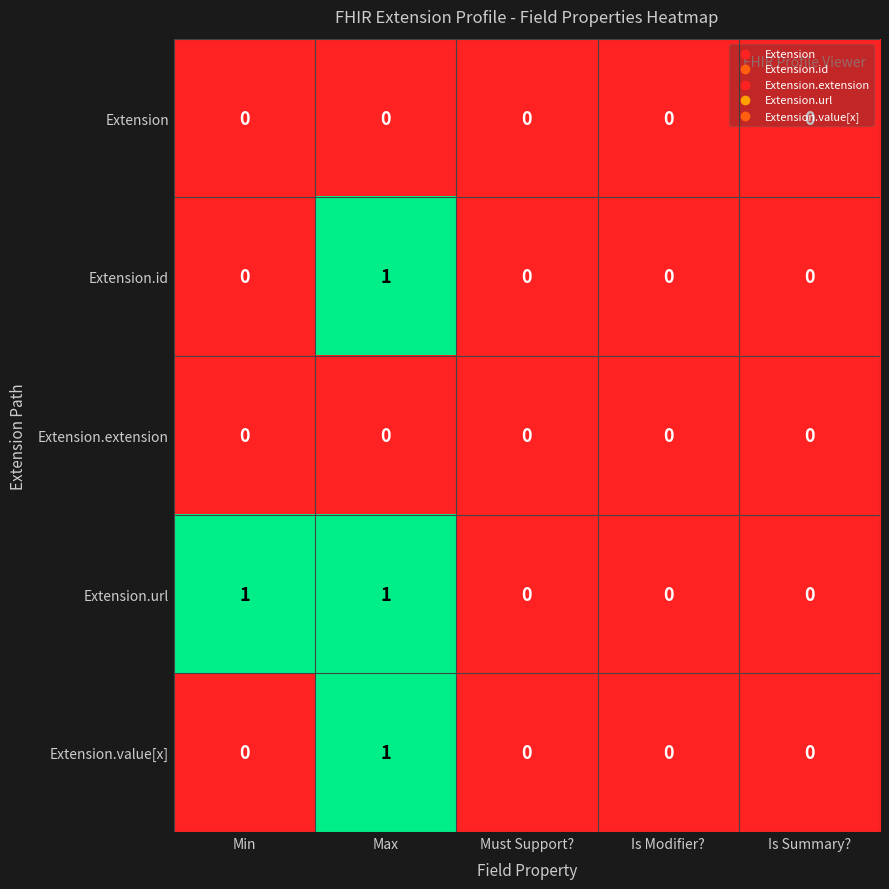

At which category is the sum across all series the highest?

Max